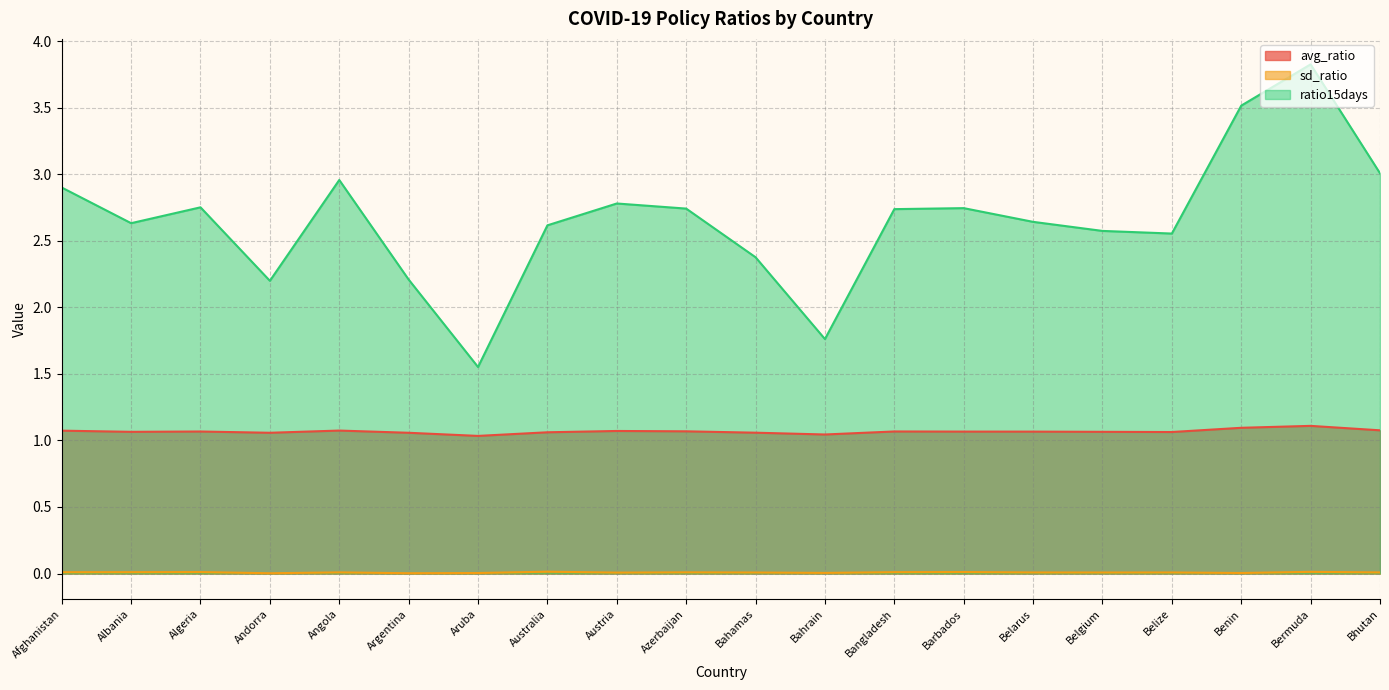

At which category does the chart reach its minimum across all series?

Andorra